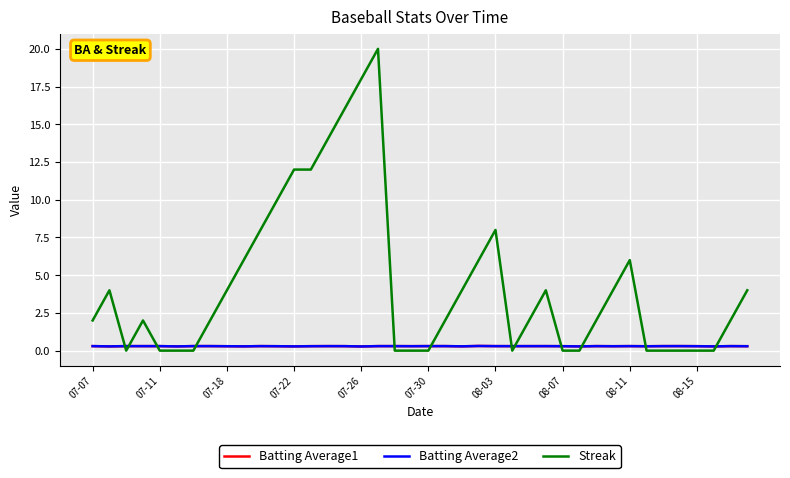

Which series has the largest total across all categories?

Streak